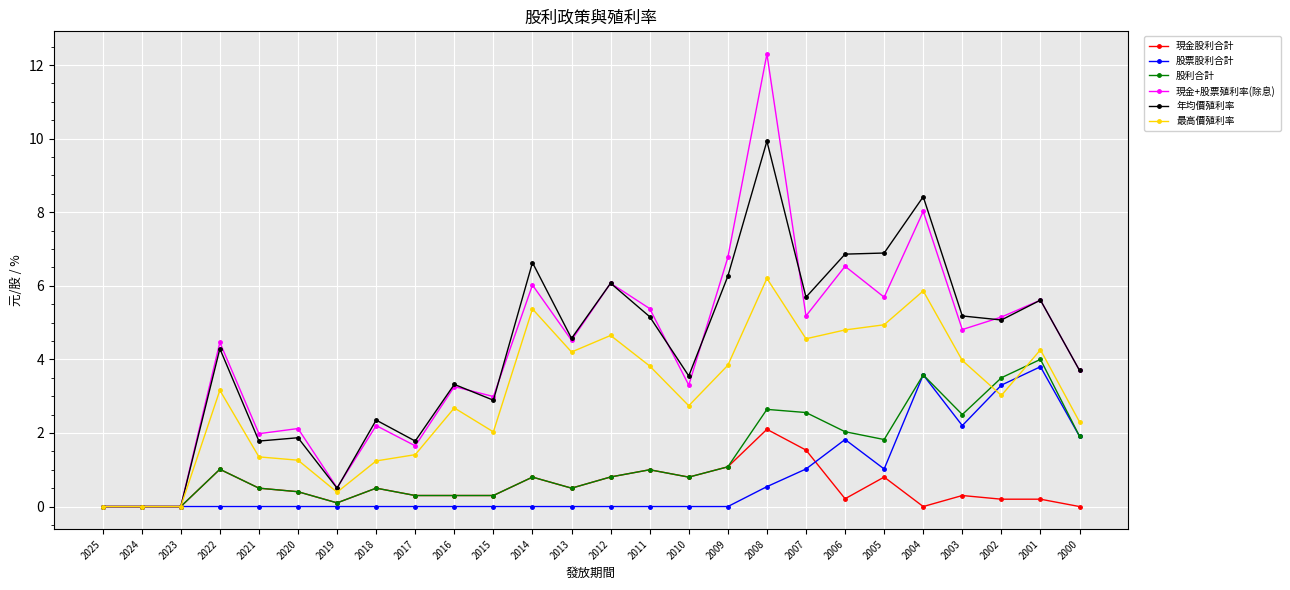

What is the approximate value of 股利合計 at 2012?

0.8